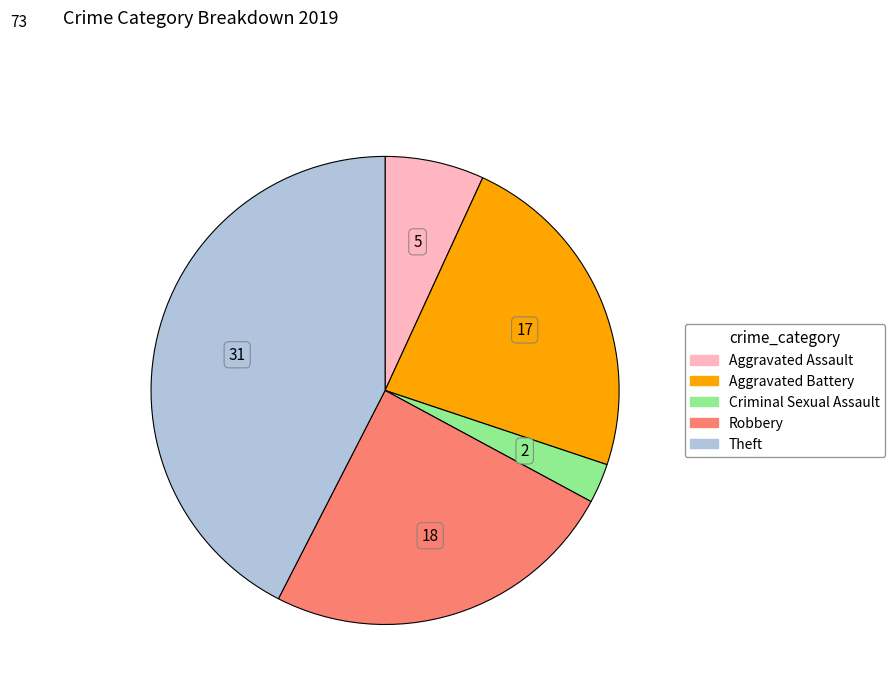

Is there any slice that represents more than half of the pie?

No